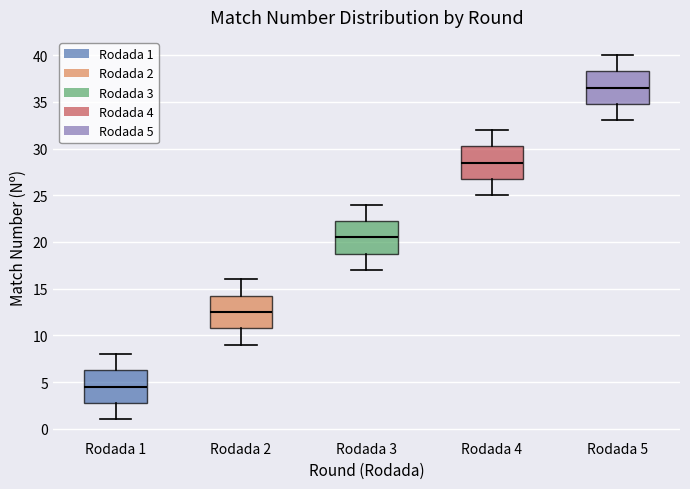

Reading left to right, transcribe this box plot: for each box, give where its median line is, the range the box spans, and where its two whiskers end, as read against the y-axis. The values are not printed on the chart, so give them approximately, as read against the axis.

Rodada 1: median 4.5, box 3.0 to 6.5, whiskers 1.0 to 8.0
Rodada 2: median 12.5, box 11.0 to 14.5, whiskers 9.0 to 16.0
Rodada 3: median 20.5, box 19.0 to 22.5, whiskers 17.0 to 24.0
Rodada 4: median 28.5, box 27.0 to 30.5, whiskers 25.0 to 32.0
Rodada 5: median 36.5, box 35.0 to 38.5, whiskers 33.0 to 40.0